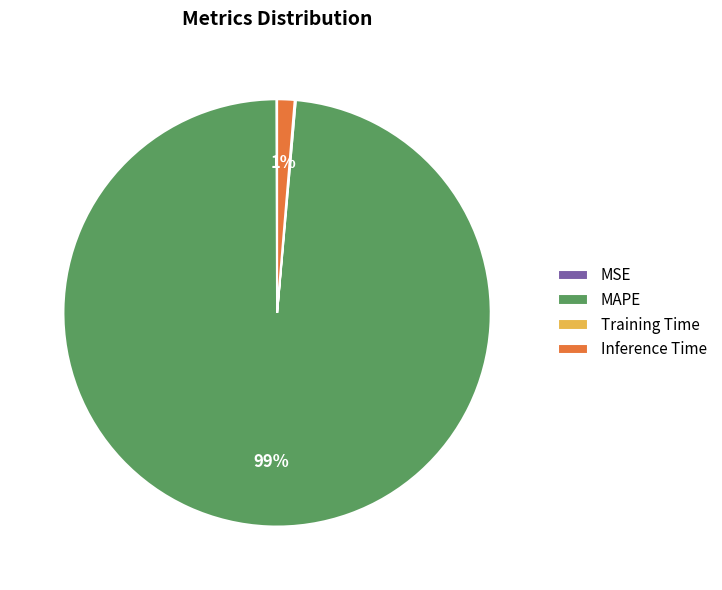

To the nearest percent, what is the difference between the largest and smallest slice percentages?

99%